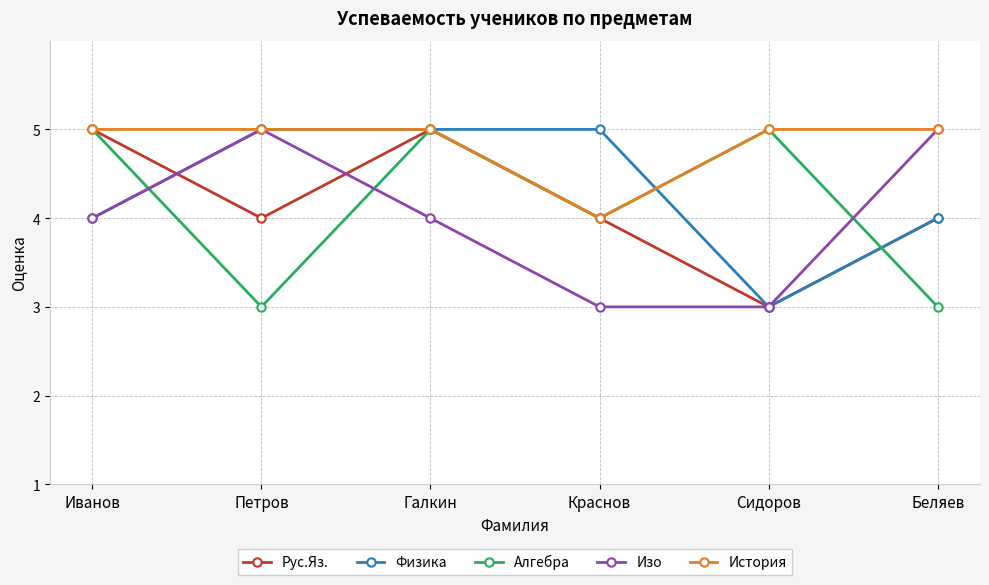

At which category is the sum across all series the highest?

Галкин